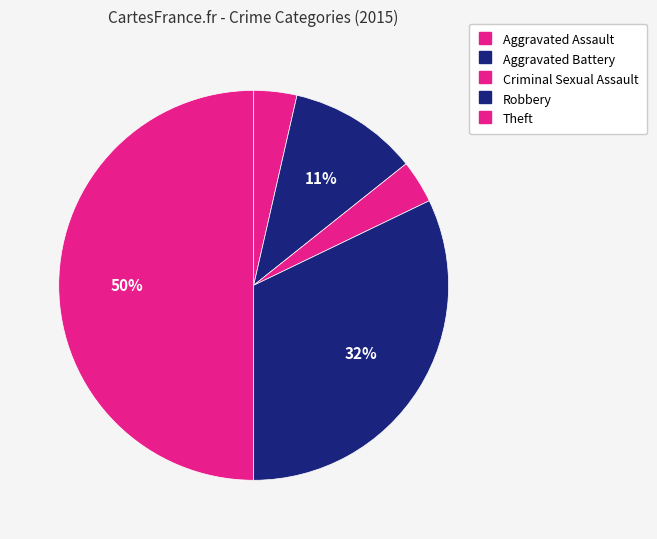

To the nearest percent, what portion does Robbery represent?

32%